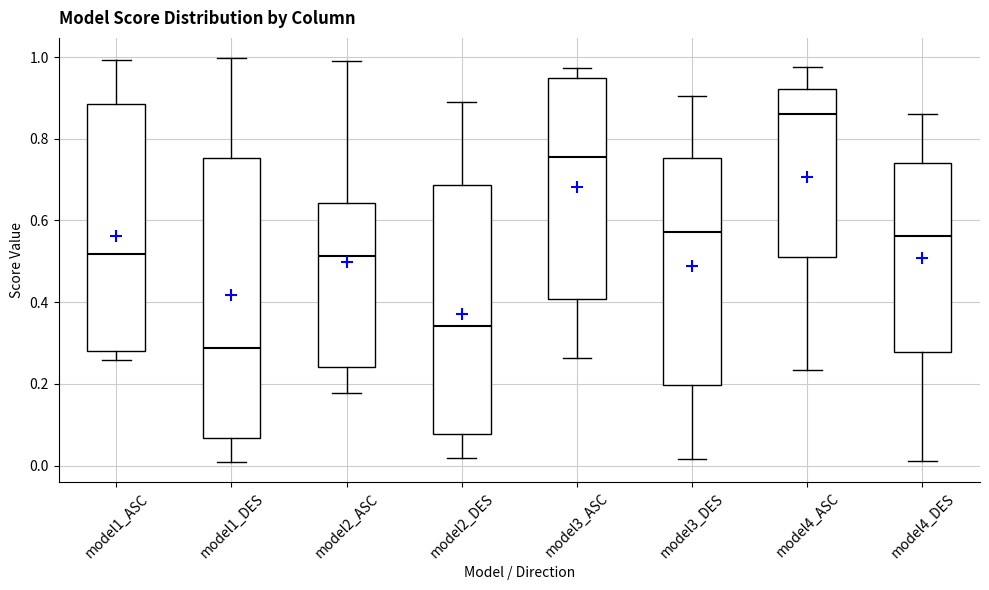

Comparing the boxes themselves (not the whiskers), which one is the tallest?

model1_DES